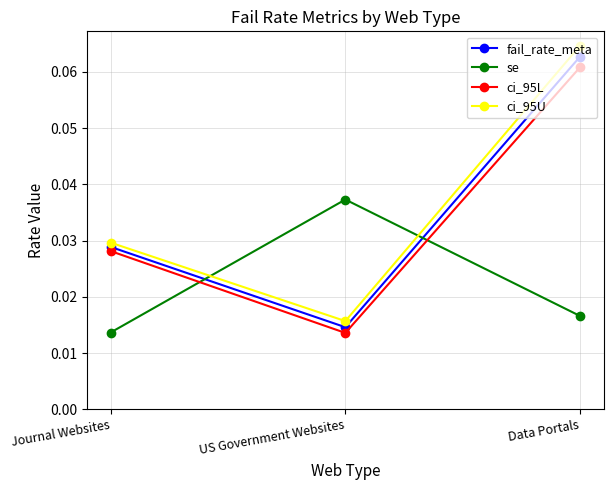

Which series changed the most between Journal Websites and US Government Websites?

se